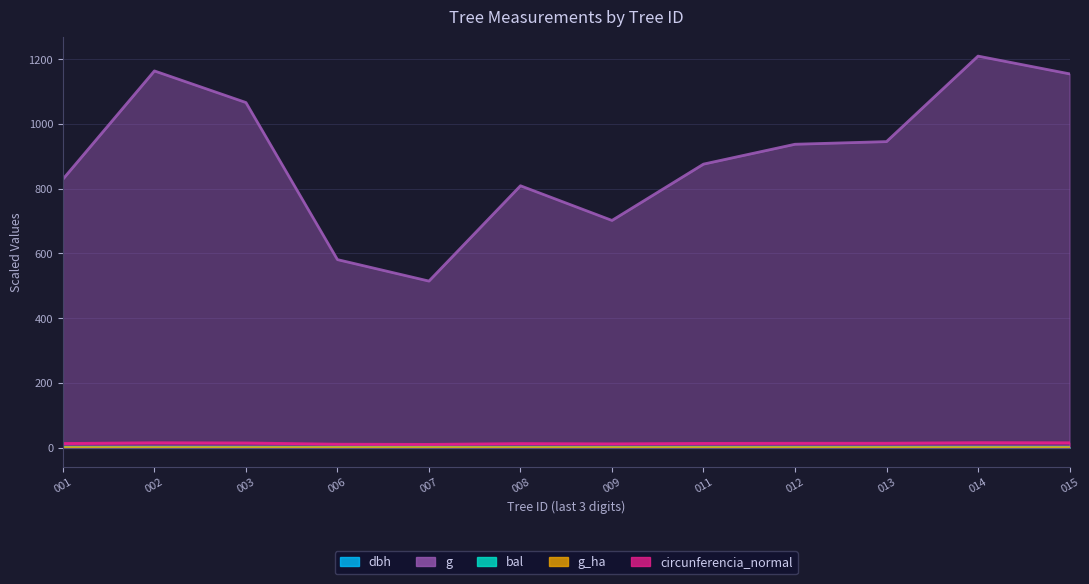

What is the spread (max minus min) of values at 011?

876.2